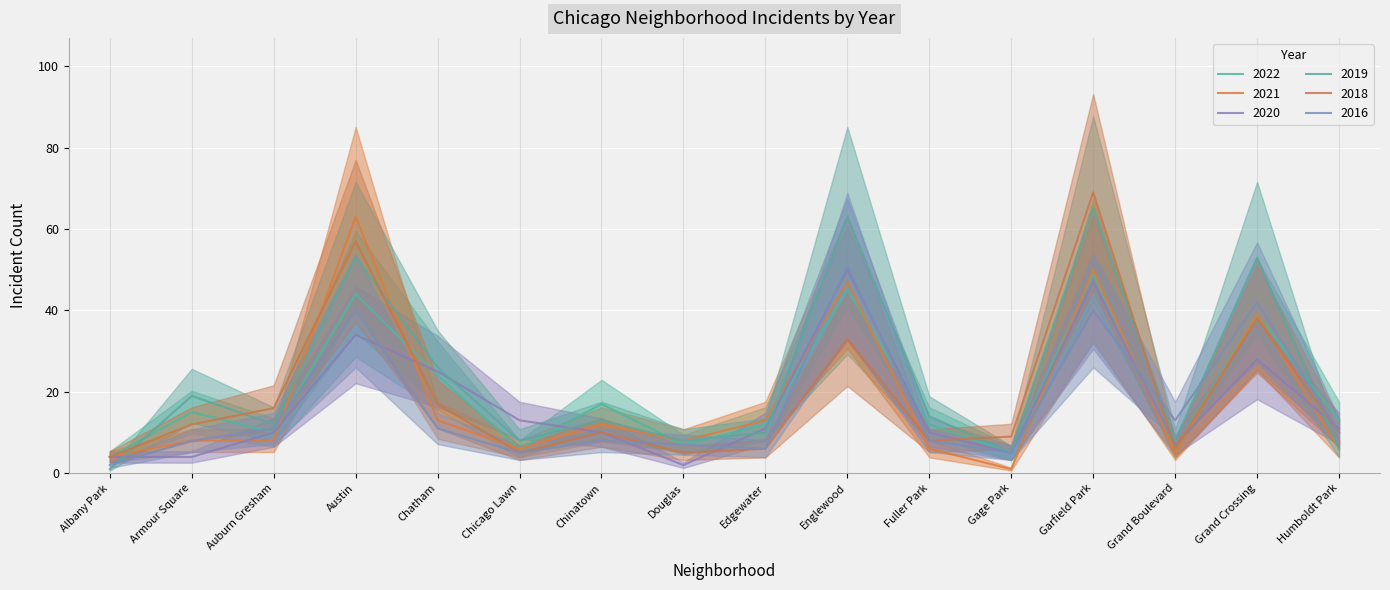

At how many categories does at least one series exceed 38?

4